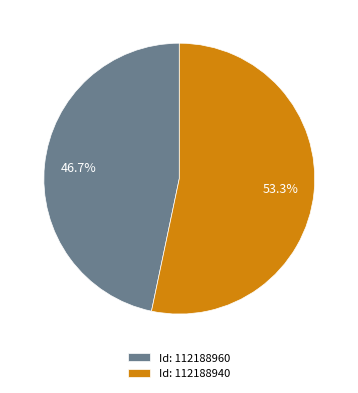

How much of the chart is everything except Id: 112188960?

53.3%